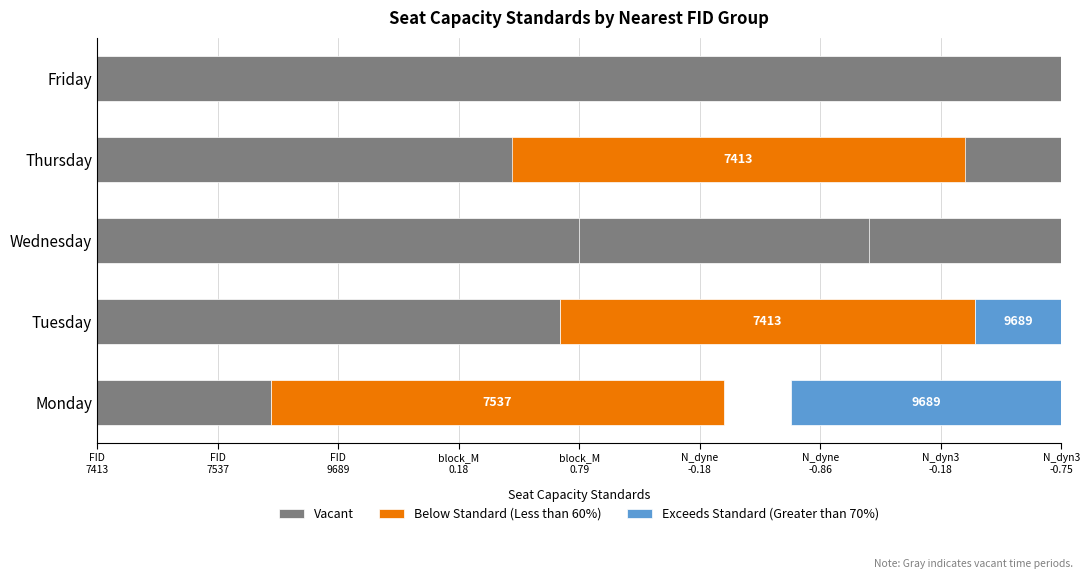

Are the bars horizontal?

Yes